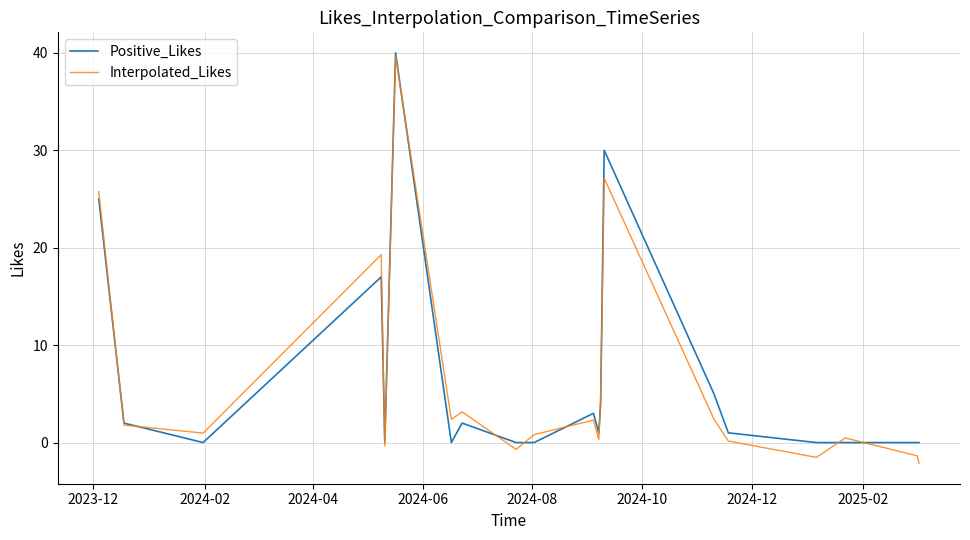

What is the maximum value shown in the chart?

40.0